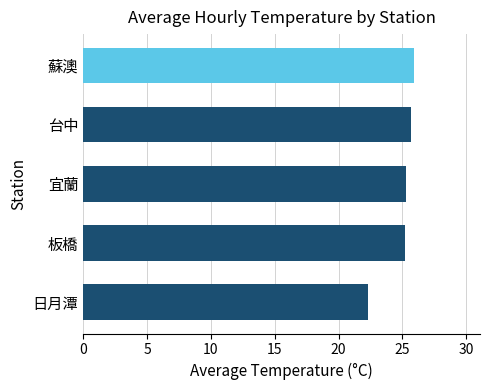

What is the difference between the maximum and second lowest values?

0.7